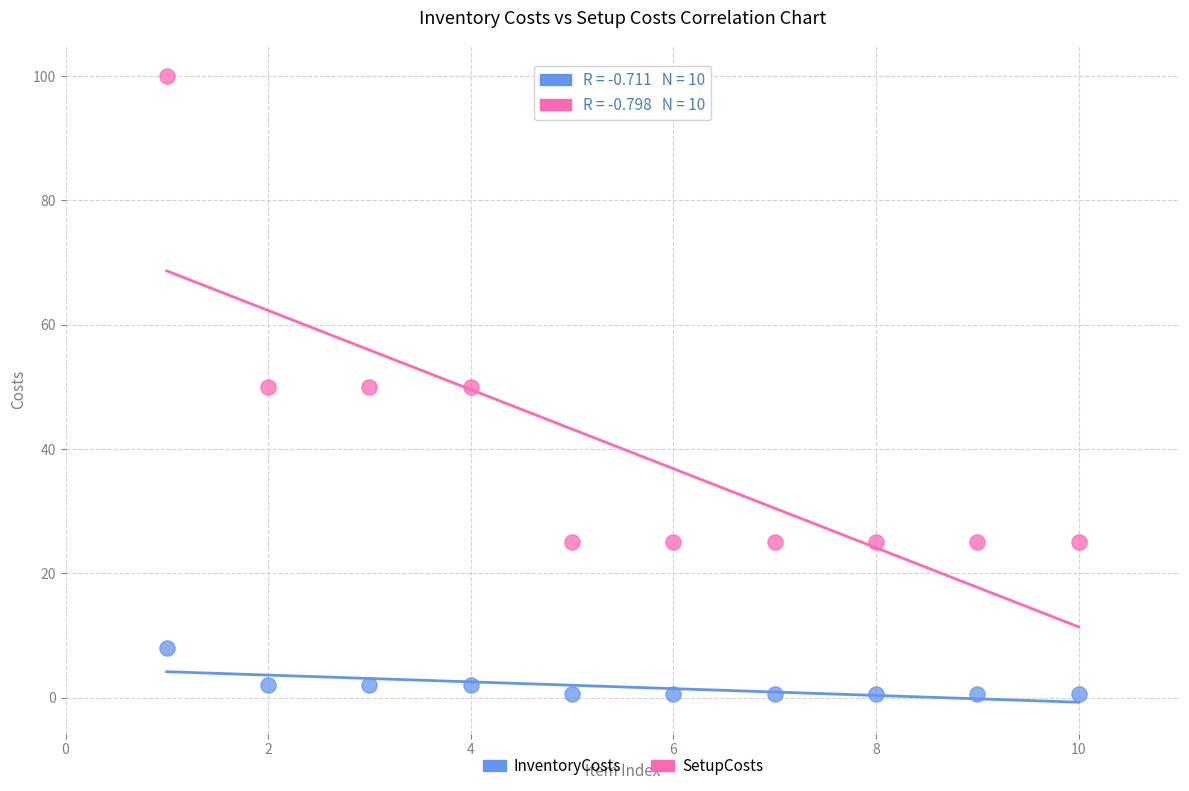

Across all data points, what is the range of X values (max minus min)?

9.0